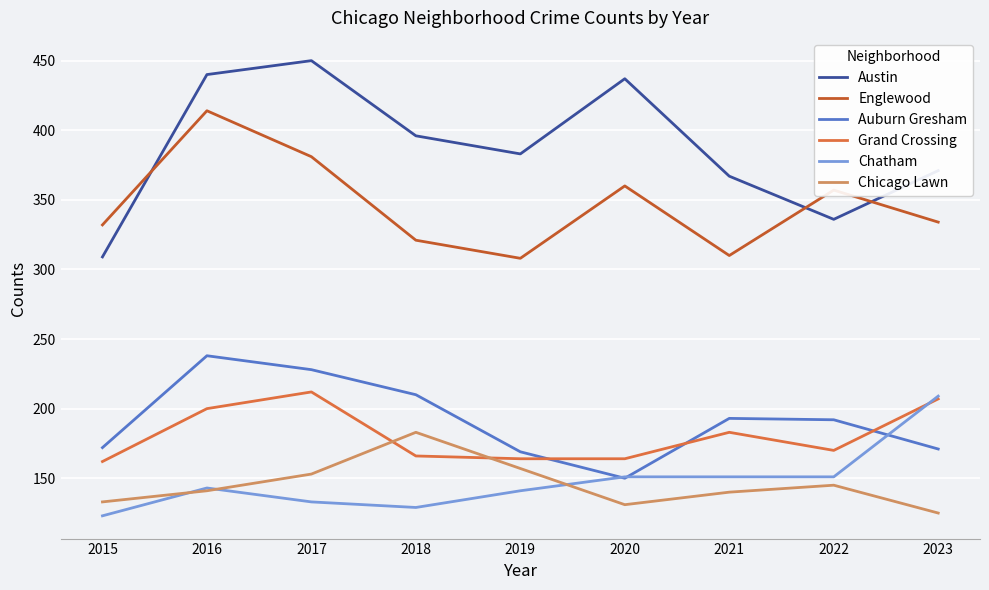

What are all the series names shown in the legend?

Austin, Englewood, Auburn Gresham, Grand Crossing, Chatham, Chicago Lawn